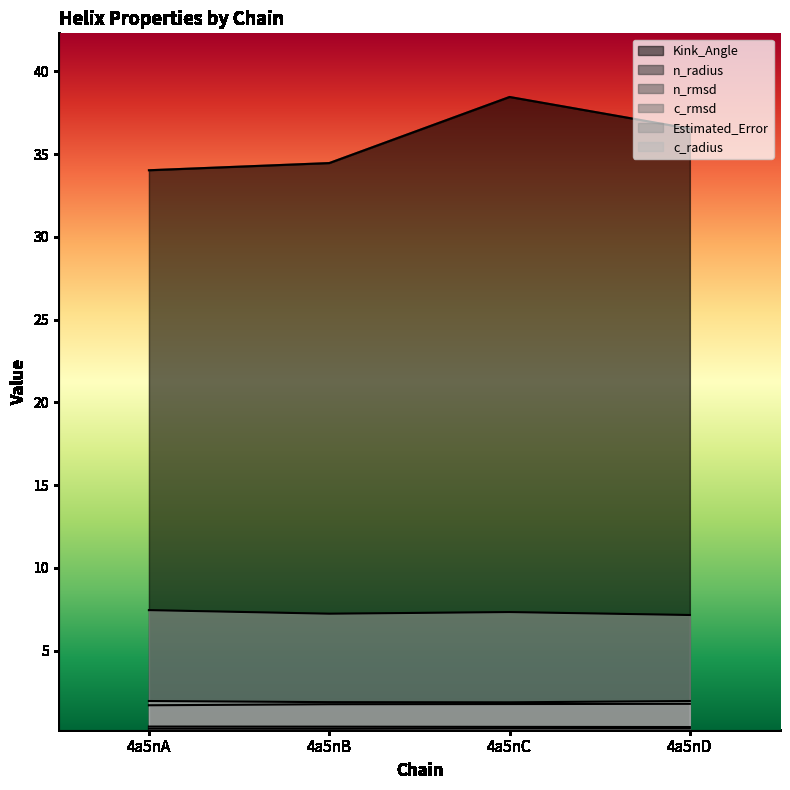

Is it true that c_rmsd equals 0.3 at 4a5nA?

True